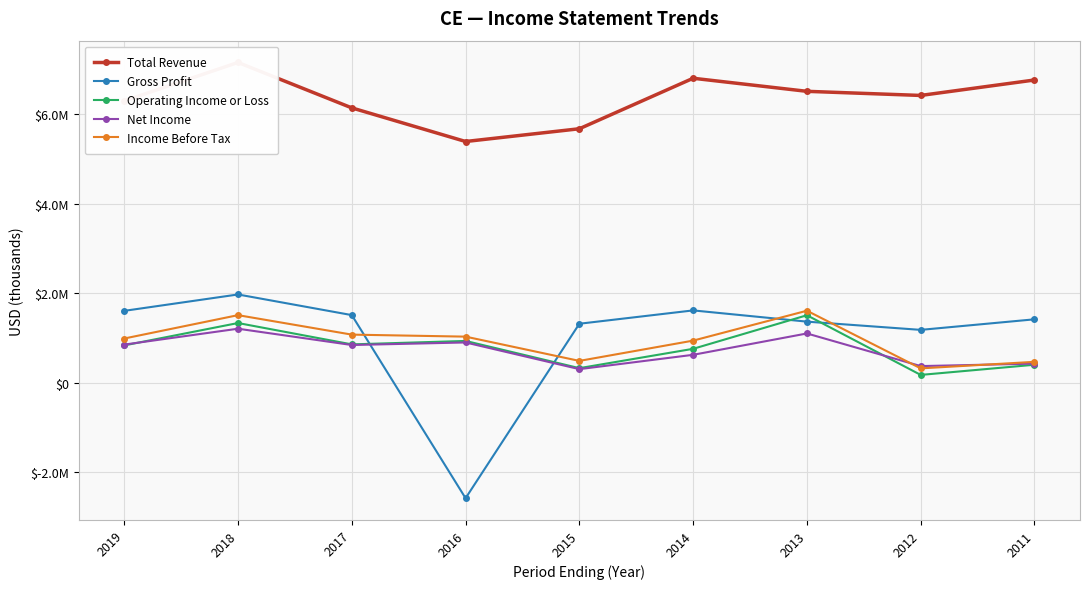

What is the minimum value shown in the chart?

-2579000